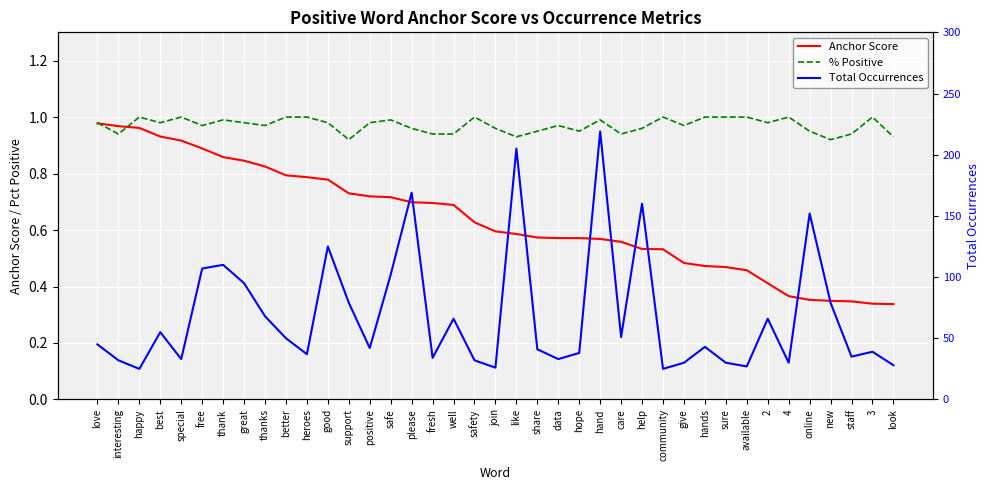

Rank the series by their maximum value, from lowest to highest.

Anchor Score, % Positive, Total Occurrences